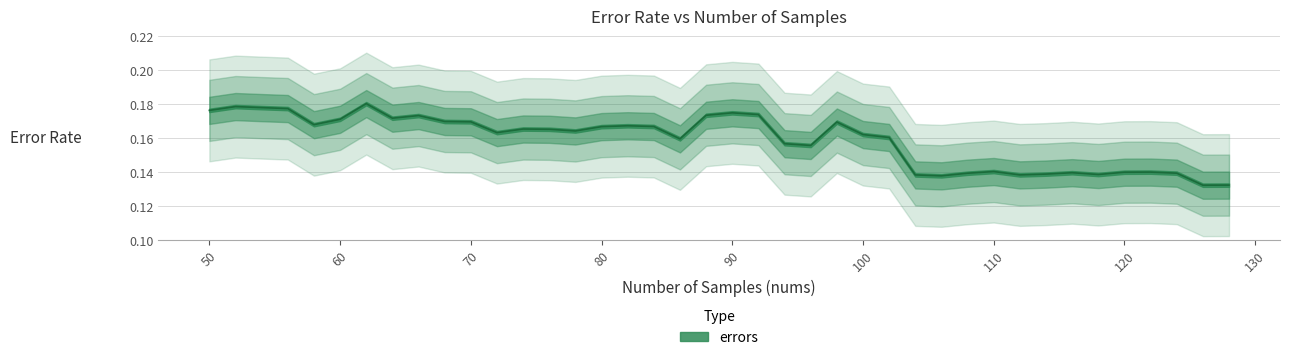

List the labels in order of value, smallest first.

126, 128, 106, 104, 112, 118, 114, 108, 124, 116, 120, 122, 110, 96, 94, 86, 102, 100, 72, 78, 76, 74, 80, 84, 82, 58, 98, 70, 68, 60, 64, 66, 88, 92, 90, 50, 56, 54, 52, 62